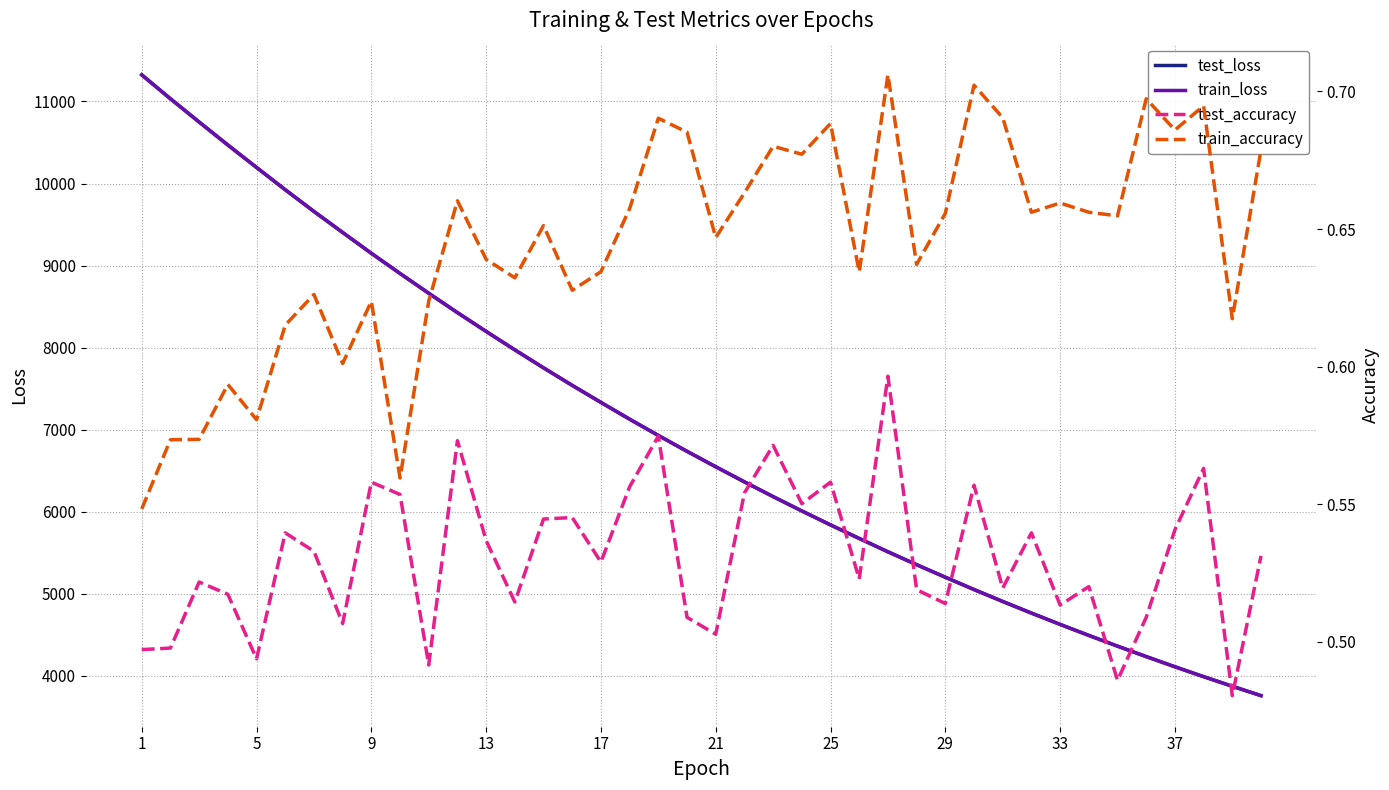

What is the lowest value of the train_loss series?

3759.0